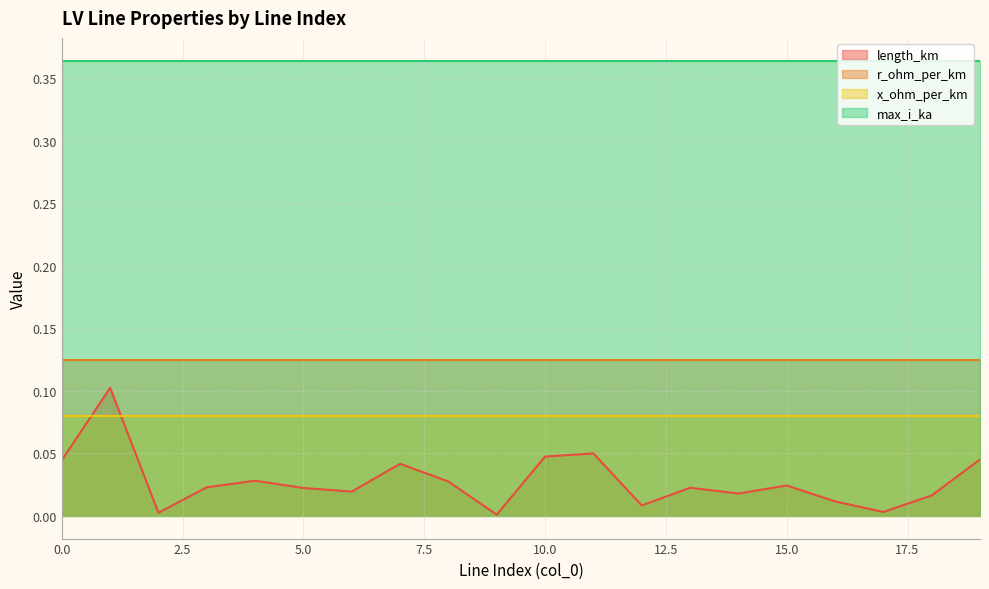

Reading left to right, transcribe all the data shown in this chart.

length_km: 0=0.0	1=0.1	2=0.0	3=0.0	4=0.0	5=0.0	6=0.0	7=0.0	8=0.0	9=0.0	10=0.0	11=0.0	12=0.0	13=0.0	14=0.0	15=0.0	16=0.0	17=0.0	18=0.0	19=0.0
r_ohm_per_km: 0=0.1	1=0.1	2=0.1	3=0.1	4=0.1	5=0.1	6=0.1	7=0.1	8=0.1	9=0.1	10=0.1	11=0.1	12=0.1	13=0.1	14=0.1	15=0.1	16=0.1	17=0.1	18=0.1	19=0.1
x_ohm_per_km: 0=0.1	1=0.1	2=0.1	3=0.1	4=0.1	5=0.1	6=0.1	7=0.1	8=0.1	9=0.1	10=0.1	11=0.1	12=0.1	13=0.1	14=0.1	15=0.1	16=0.1	17=0.1	18=0.1	19=0.1
max_i_ka: 0=0.4	1=0.4	2=0.4	3=0.4	4=0.4	5=0.4	6=0.4	7=0.4	8=0.4	9=0.4	10=0.4	11=0.4	12=0.4	13=0.4	14=0.4	15=0.4	16=0.4	17=0.4	18=0.4	19=0.4